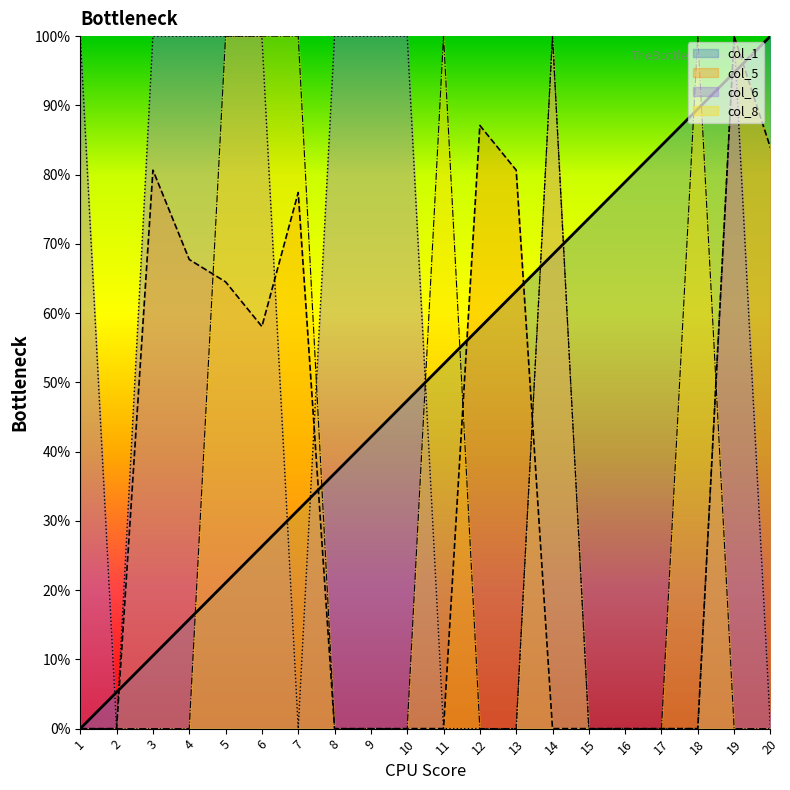

Which series has the largest total across all categories?

col_1 line